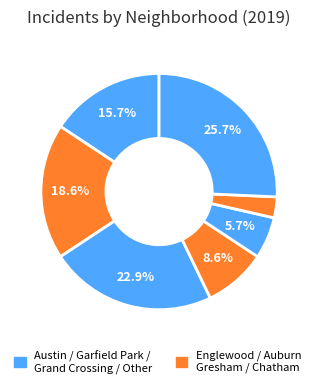

Count the number of slices in the pie.

7